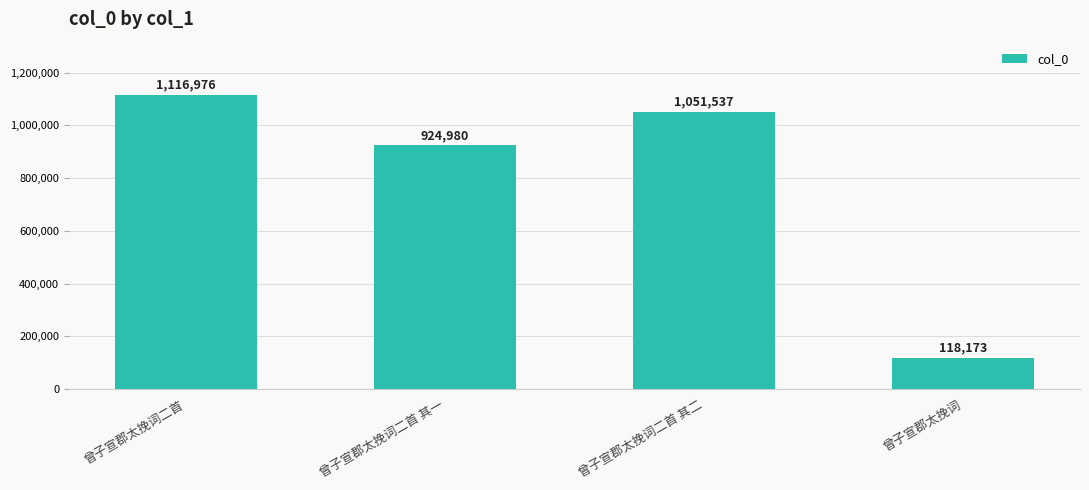

What is the difference between the values at 曾子宣郡太挽词二首 其二 and 曾子宣郡太挽词?

933364